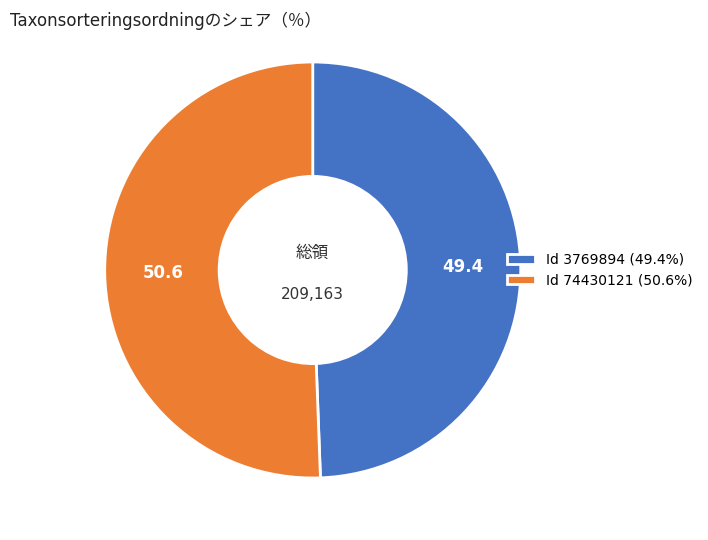

What is the ratio of the value at Id 74430121 (50.6%) to the value at Id 3769894 (49.4%)?

1.0